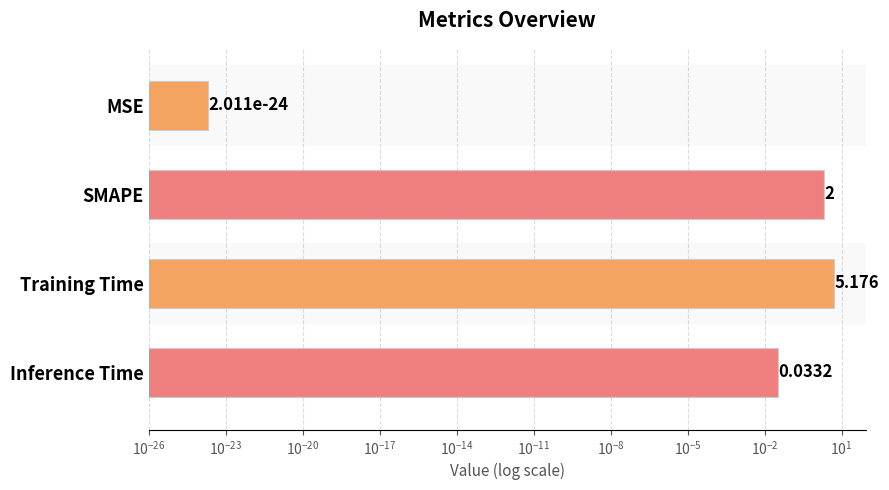

What is the difference between the second highest and second lowest values?

2.0